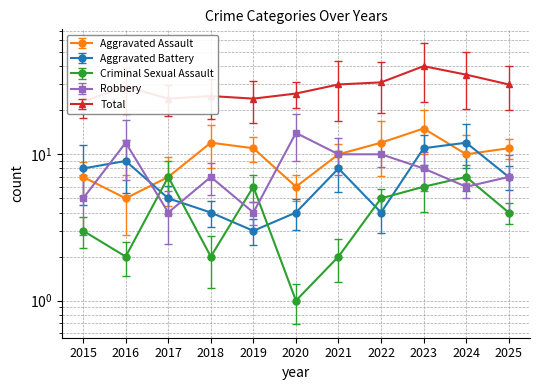

At which category is the sum across all series the highest?

2023